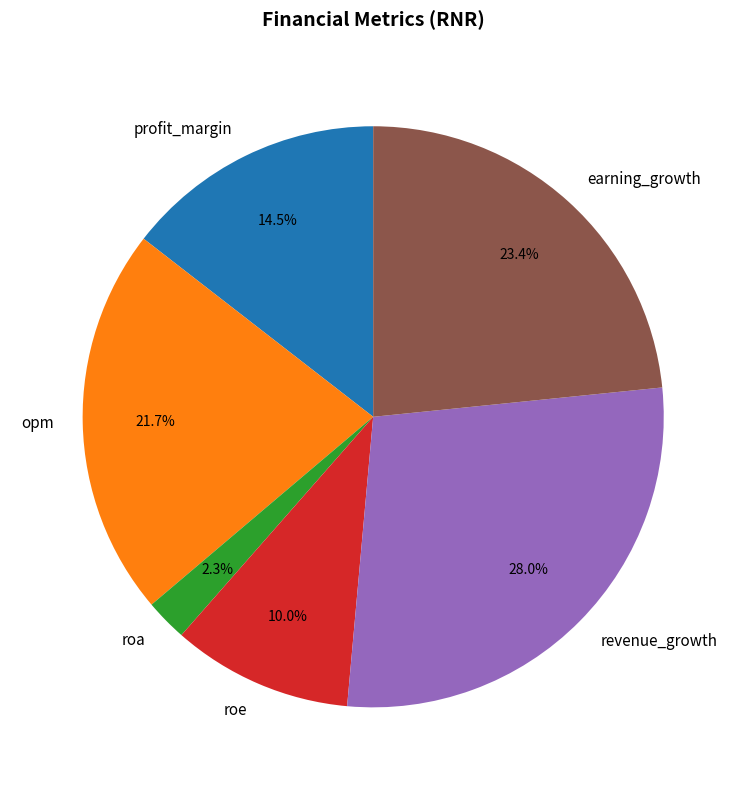

Which slice is the largest?

revenue_growth